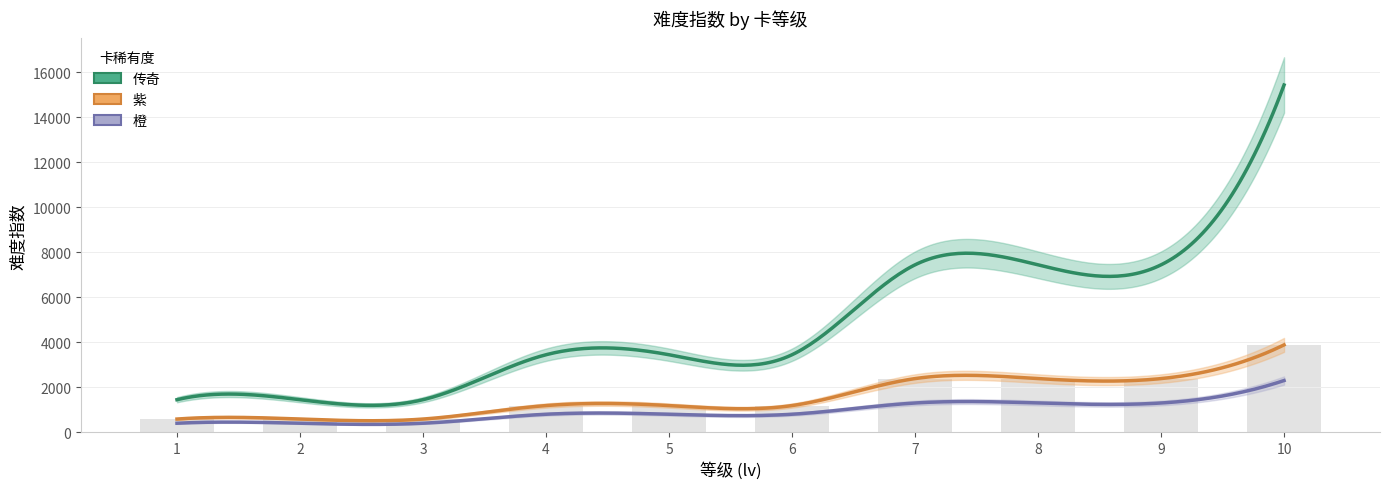

How many bars are there in each group?

3